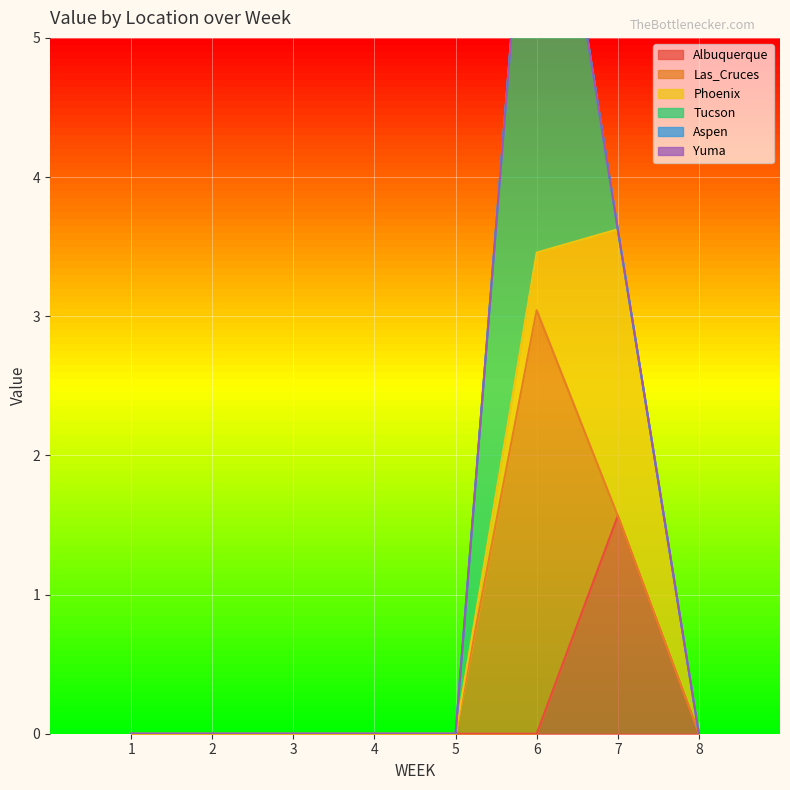

Is it true that Albuquerque equals 0.0 at 6?

True